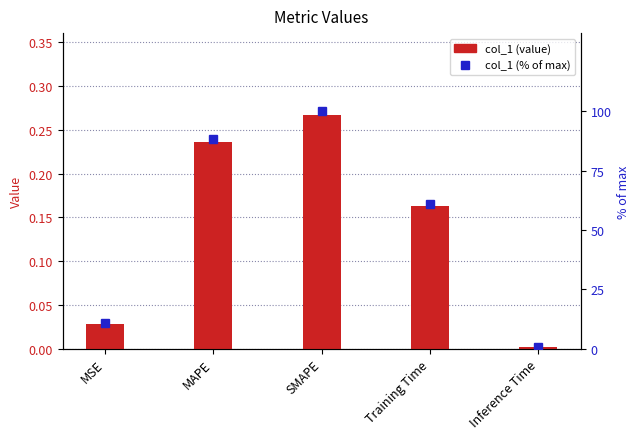

Reading left to right, list all the values displayed in this chart.

col_1: 0.0	0.2	0.3	0.2	0.0
col_1 (% of max): 10.7	88.2	100.0	60.8	0.5